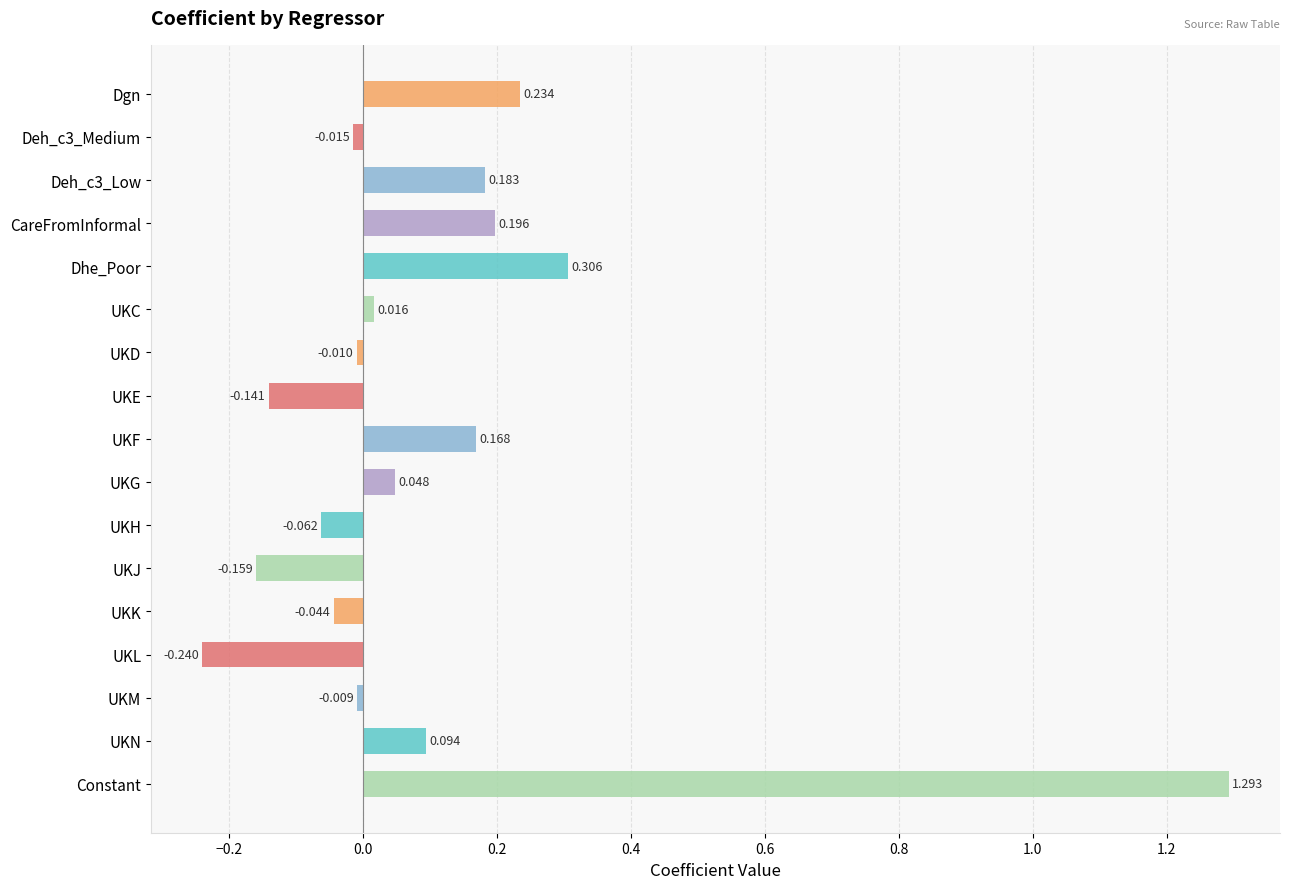

What is the difference between the values at Deh_c3_Low and UKM?

0.2